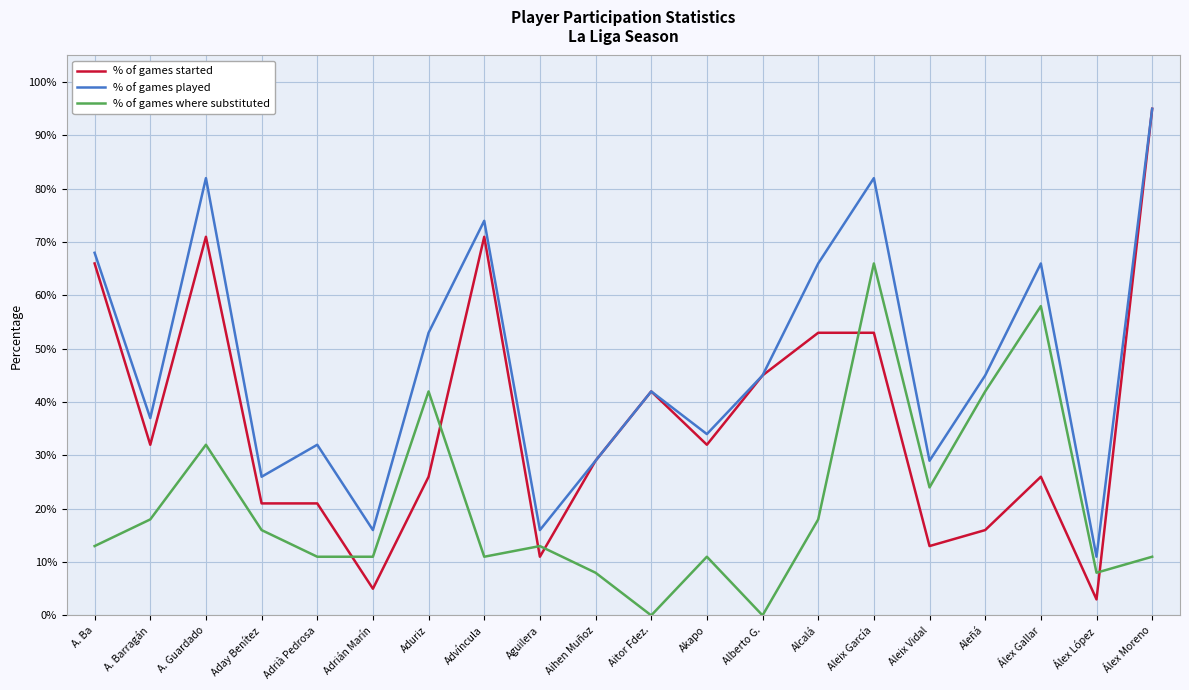

What are all the series names shown in the legend?

% of games started, % of games played, % of games where substituted